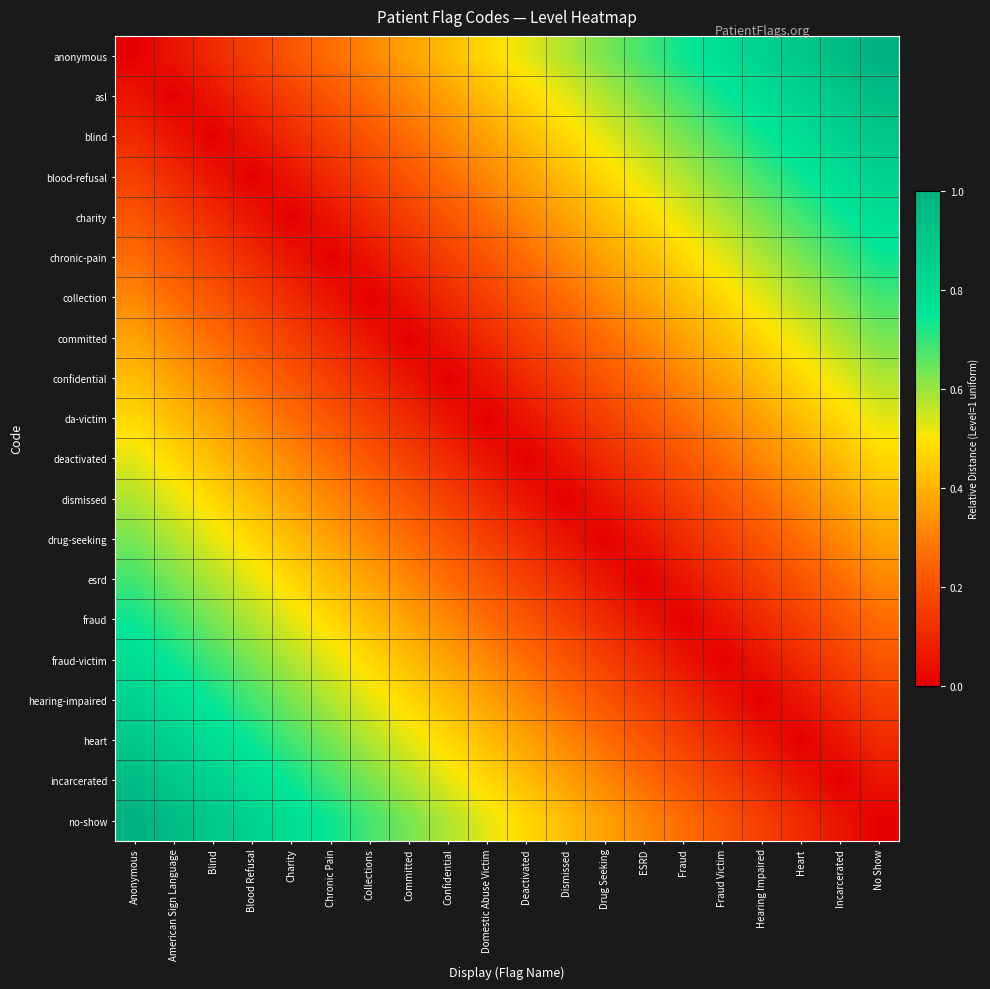

Reading left to right, extract all data points from this chart.

anonymous: Anonymous=0.0	American Sign Language=0.1	Blind=0.1	Blood Refusal=0.2	Charity=0.2	Chronic Pain=0.3	Collections=0.3	Committed=0.4	Confidential=0.4	Domestic Abuse Victim=0.5	Deactivated=0.5	Dismissed=0.6	Drug Seeking=0.6	ESRD=0.7	Fraud=0.7	Fraud Victim=0.8	Hearing Impaired=0.8	Heart=0.9	Incarcerated=0.9	No Show=1.0
asl: Anonymous=0.1	American Sign Language=0.0	Blind=0.1	Blood Refusal=0.1	Charity=0.2	Chronic Pain=0.2	Collections=0.3	Committed=0.3	Confidential=0.4	Domestic Abuse Victim=0.4	Deactivated=0.5	Dismissed=0.5	Drug Seeking=0.6	ESRD=0.6	Fraud=0.7	Fraud Victim=0.7	Hearing Impaired=0.8	Heart=0.8	Incarcerated=0.9	No Show=0.9
blind: Anonymous=0.1	American Sign Language=0.1	Blind=0.0	Blood Refusal=0.1	Charity=0.1	Chronic Pain=0.2	Collections=0.2	Committed=0.3	Confidential=0.3	Domestic Abuse Victim=0.4	Deactivated=0.4	Dismissed=0.5	Drug Seeking=0.5	ESRD=0.6	Fraud=0.6	Fraud Victim=0.7	Hearing Impaired=0.7	Heart=0.8	Incarcerated=0.8	No Show=0.9
blood-refusal: Anonymous=0.2	American Sign Language=0.1	Blind=0.1	Blood Refusal=0.0	Charity=0.1	Chronic Pain=0.1	Collections=0.2	Committed=0.2	Confidential=0.3	Domestic Abuse Victim=0.3	Deactivated=0.4	Dismissed=0.4	Drug Seeking=0.5	ESRD=0.5	Fraud=0.6	Fraud Victim=0.6	Hearing Impaired=0.7	Heart=0.7	Incarcerated=0.8	No Show=0.8
charity: Anonymous=0.2	American Sign Language=0.2	Blind=0.1	Blood Refusal=0.1	Charity=0.0	Chronic Pain=0.1	Collections=0.1	Committed=0.2	Confidential=0.2	Domestic Abuse Victim=0.3	Deactivated=0.3	Dismissed=0.4	Drug Seeking=0.4	ESRD=0.5	Fraud=0.5	Fraud Victim=0.6	Hearing Impaired=0.6	Heart=0.7	Incarcerated=0.7	No Show=0.8
chronic-pain: Anonymous=0.3	American Sign Language=0.2	Blind=0.2	Blood Refusal=0.1	Charity=0.1	Chronic Pain=0.0	Collections=0.1	Committed=0.1	Confidential=0.2	Domestic Abuse Victim=0.2	Deactivated=0.3	Dismissed=0.3	Drug Seeking=0.4	ESRD=0.4	Fraud=0.5	Fraud Victim=0.5	Hearing Impaired=0.6	Heart=0.6	Incarcerated=0.7	No Show=0.7
collection: Anonymous=0.3	American Sign Language=0.3	Blind=0.2	Blood Refusal=0.2	Charity=0.1	Chronic Pain=0.1	Collections=0.0	Committed=0.1	Confidential=0.1	Domestic Abuse Victim=0.2	Deactivated=0.2	Dismissed=0.3	Drug Seeking=0.3	ESRD=0.4	Fraud=0.4	Fraud Victim=0.5	Hearing Impaired=0.5	Heart=0.6	Incarcerated=0.6	No Show=0.7
committed: Anonymous=0.4	American Sign Language=0.3	Blind=0.3	Blood Refusal=0.2	Charity=0.2	Chronic Pain=0.1	Collections=0.1	Committed=0.0	Confidential=0.1	Domestic Abuse Victim=0.1	Deactivated=0.2	Dismissed=0.2	Drug Seeking=0.3	ESRD=0.3	Fraud=0.4	Fraud Victim=0.4	Hearing Impaired=0.5	Heart=0.5	Incarcerated=0.6	No Show=0.6
confidential: Anonymous=0.4	American Sign Language=0.4	Blind=0.3	Blood Refusal=0.3	Charity=0.2	Chronic Pain=0.2	Collections=0.1	Committed=0.1	Confidential=0.0	Domestic Abuse Victim=0.1	Deactivated=0.1	Dismissed=0.2	Drug Seeking=0.2	ESRD=0.3	Fraud=0.3	Fraud Victim=0.4	Hearing Impaired=0.4	Heart=0.5	Incarcerated=0.5	No Show=0.6
da-victim: Anonymous=0.5	American Sign Language=0.4	Blind=0.4	Blood Refusal=0.3	Charity=0.3	Chronic Pain=0.2	Collections=0.2	Committed=0.1	Confidential=0.1	Domestic Abuse Victim=0.0	Deactivated=0.1	Dismissed=0.1	Drug Seeking=0.2	ESRD=0.2	Fraud=0.3	Fraud Victim=0.3	Hearing Impaired=0.4	Heart=0.4	Incarcerated=0.5	No Show=0.5
deactivated: Anonymous=0.5	American Sign Language=0.5	Blind=0.4	Blood Refusal=0.4	Charity=0.3	Chronic Pain=0.3	Collections=0.2	Committed=0.2	Confidential=0.1	Domestic Abuse Victim=0.1	Deactivated=0.0	Dismissed=0.1	Drug Seeking=0.1	ESRD=0.2	Fraud=0.2	Fraud Victim=0.3	Hearing Impaired=0.3	Heart=0.4	Incarcerated=0.4	No Show=0.5
dismissed: Anonymous=0.6	American Sign Language=0.5	Blind=0.5	Blood Refusal=0.4	Charity=0.4	Chronic Pain=0.3	Collections=0.3	Committed=0.2	Confidential=0.2	Domestic Abuse Victim=0.1	Deactivated=0.1	Dismissed=0.0	Drug Seeking=0.1	ESRD=0.1	Fraud=0.2	Fraud Victim=0.2	Hearing Impaired=0.3	Heart=0.3	Incarcerated=0.4	No Show=0.4
drug-seeking: Anonymous=0.6	American Sign Language=0.6	Blind=0.5	Blood Refusal=0.5	Charity=0.4	Chronic Pain=0.4	Collections=0.3	Committed=0.3	Confidential=0.2	Domestic Abuse Victim=0.2	Deactivated=0.1	Dismissed=0.1	Drug Seeking=0.0	ESRD=0.1	Fraud=0.1	Fraud Victim=0.2	Hearing Impaired=0.2	Heart=0.3	Incarcerated=0.3	No Show=0.4
esrd: Anonymous=0.7	American Sign Language=0.6	Blind=0.6	Blood Refusal=0.5	Charity=0.5	Chronic Pain=0.4	Collections=0.4	Committed=0.3	Confidential=0.3	Domestic Abuse Victim=0.2	Deactivated=0.2	Dismissed=0.1	Drug Seeking=0.1	ESRD=0.0	Fraud=0.1	Fraud Victim=0.1	Hearing Impaired=0.2	Heart=0.2	Incarcerated=0.3	No Show=0.3
fraud: Anonymous=0.7	American Sign Language=0.7	Blind=0.6	Blood Refusal=0.6	Charity=0.5	Chronic Pain=0.5	Collections=0.4	Committed=0.4	Confidential=0.3	Domestic Abuse Victim=0.3	Deactivated=0.2	Dismissed=0.2	Drug Seeking=0.1	ESRD=0.1	Fraud=0.0	Fraud Victim=0.1	Hearing Impaired=0.1	Heart=0.2	Incarcerated=0.2	No Show=0.3
fraud-victim: Anonymous=0.8	American Sign Language=0.7	Blind=0.7	Blood Refusal=0.6	Charity=0.6	Chronic Pain=0.5	Collections=0.5	Committed=0.4	Confidential=0.4	Domestic Abuse Victim=0.3	Deactivated=0.3	Dismissed=0.2	Drug Seeking=0.2	ESRD=0.1	Fraud=0.1	Fraud Victim=0.0	Hearing Impaired=0.1	Heart=0.1	Incarcerated=0.2	No Show=0.2
hearing-impaired: Anonymous=0.8	American Sign Language=0.8	Blind=0.7	Blood Refusal=0.7	Charity=0.6	Chronic Pain=0.6	Collections=0.5	Committed=0.5	Confidential=0.4	Domestic Abuse Victim=0.4	Deactivated=0.3	Dismissed=0.3	Drug Seeking=0.2	ESRD=0.2	Fraud=0.1	Fraud Victim=0.1	Hearing Impaired=0.0	Heart=0.1	Incarcerated=0.1	No Show=0.2
heart: Anonymous=0.9	American Sign Language=0.8	Blind=0.8	Blood Refusal=0.7	Charity=0.7	Chronic Pain=0.6	Collections=0.6	Committed=0.5	Confidential=0.5	Domestic Abuse Victim=0.4	Deactivated=0.4	Dismissed=0.3	Drug Seeking=0.3	ESRD=0.2	Fraud=0.2	Fraud Victim=0.1	Hearing Impaired=0.1	Heart=0.0	Incarcerated=0.1	No Show=0.1
incarcerated: Anonymous=0.9	American Sign Language=0.9	Blind=0.8	Blood Refusal=0.8	Charity=0.7	Chronic Pain=0.7	Collections=0.6	Committed=0.6	Confidential=0.5	Domestic Abuse Victim=0.5	Deactivated=0.4	Dismissed=0.4	Drug Seeking=0.3	ESRD=0.3	Fraud=0.2	Fraud Victim=0.2	Hearing Impaired=0.1	Heart=0.1	Incarcerated=0.0	No Show=0.1
no-show: Anonymous=1.0	American Sign Language=0.9	Blind=0.9	Blood Refusal=0.8	Charity=0.8	Chronic Pain=0.7	Collections=0.7	Committed=0.6	Confidential=0.6	Domestic Abuse Victim=0.5	Deactivated=0.5	Dismissed=0.4	Drug Seeking=0.4	ESRD=0.3	Fraud=0.3	Fraud Victim=0.2	Hearing Impaired=0.2	Heart=0.1	Incarcerated=0.1	No Show=0.0